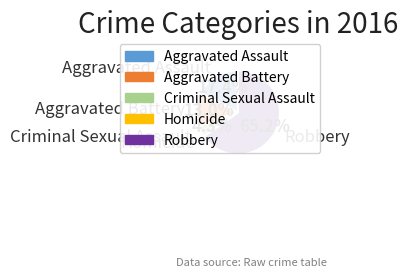

What percentage is NOT represented by Criminal Sexual Assault?

95.7%